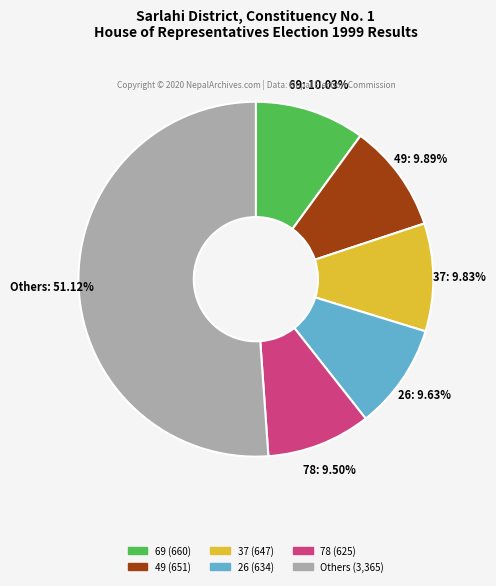

Is there a majority slice in this chart?

Yes